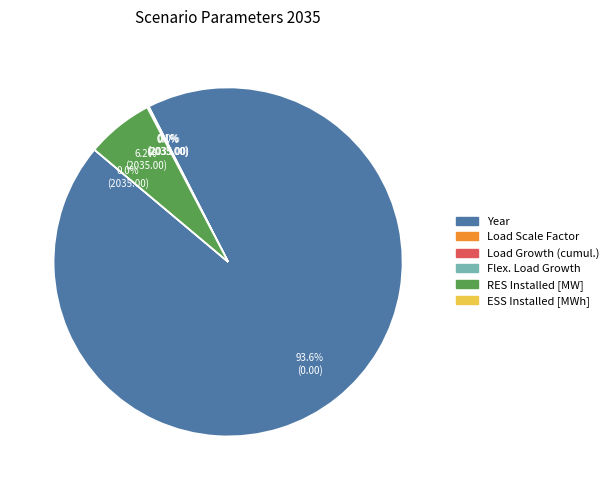

To the nearest percent, what is the difference between the Load Scale Factor and Year slice percentages?

94%